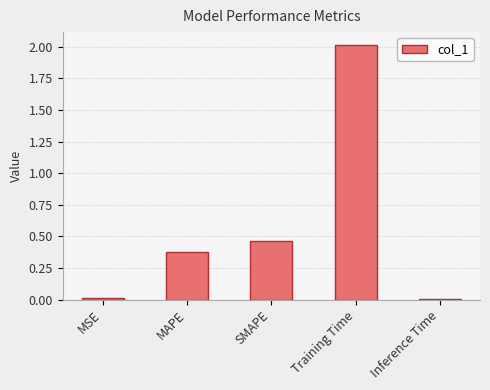

What is the difference between the maximum and second lowest values?

2.0